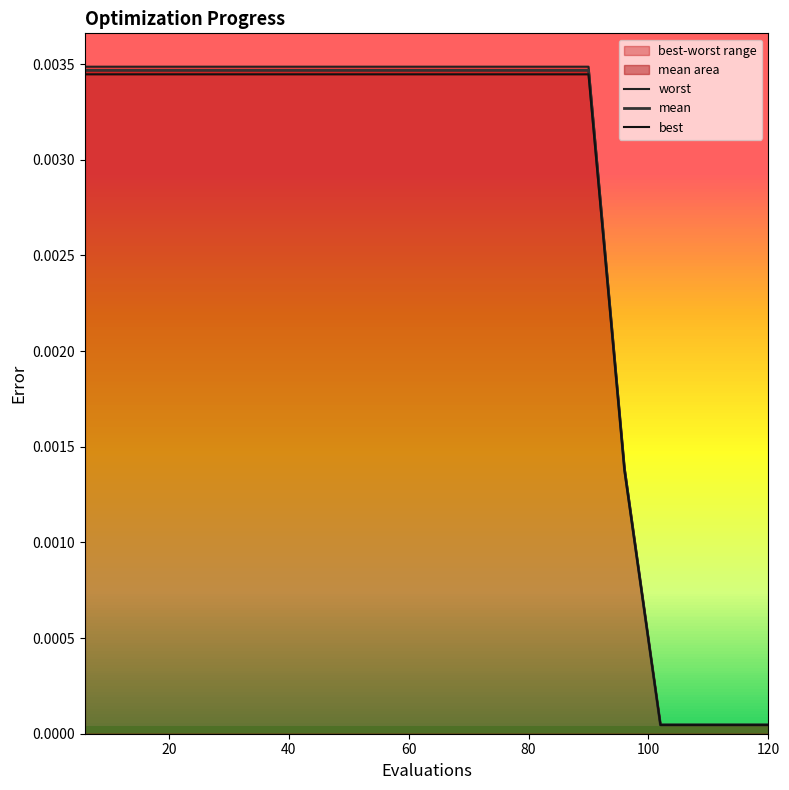

How many lines are shown in the chart?

3